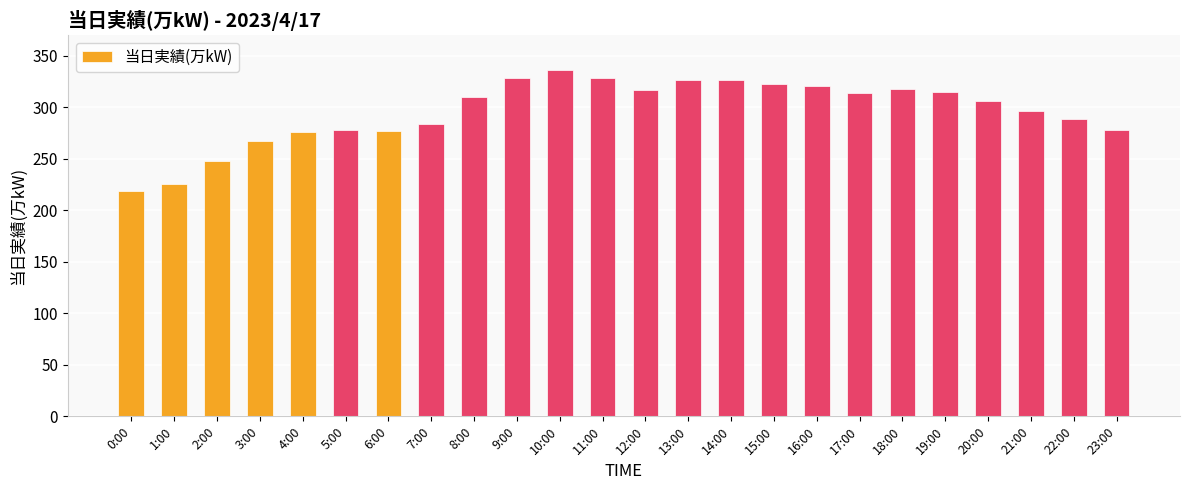

What is the smallest value displayed?

219